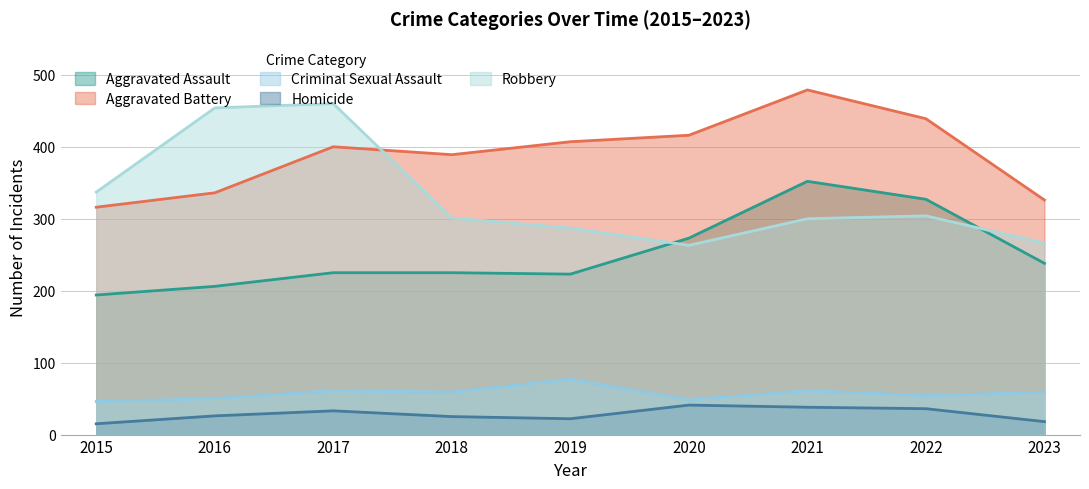

True or false: Criminal Sexual Assault and Homicide intersect in this chart.

False